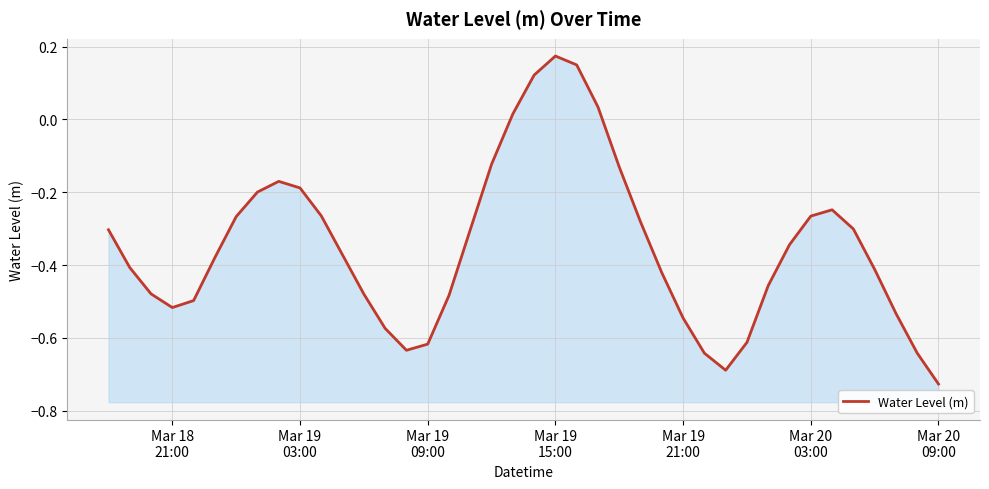

How many data points are less than 0?

35